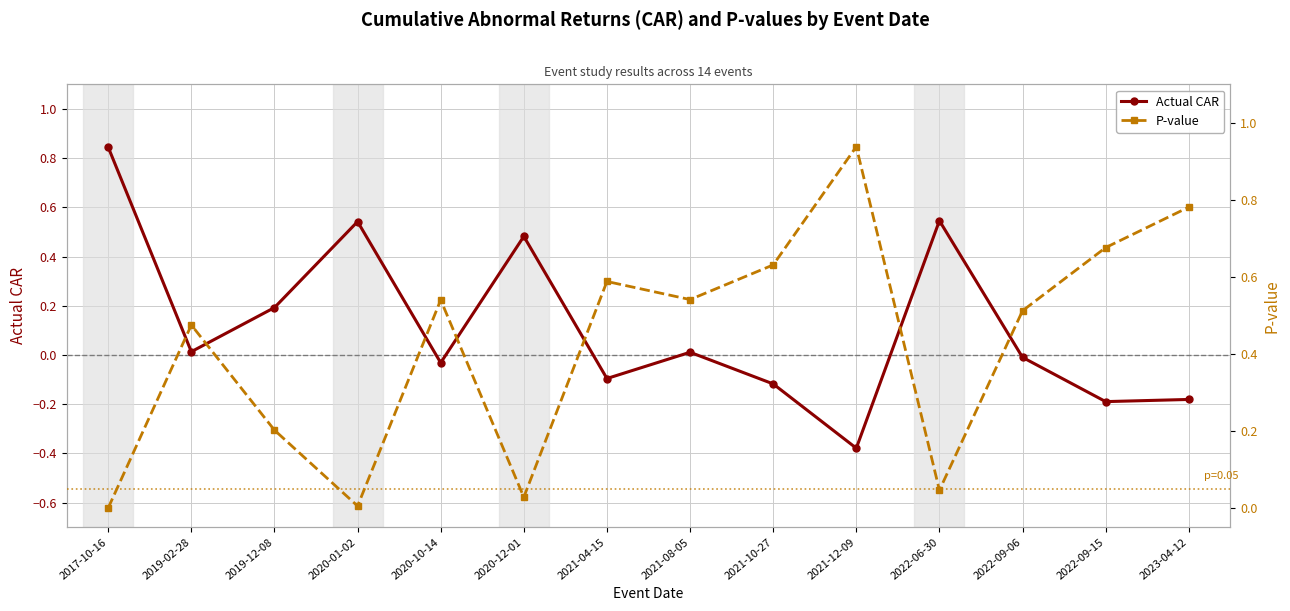

Reading right to left, list all the values displayed in this chart.

Actual CAR: -0.2	-0.2	-0.0	0.5	-0.4	-0.1	0.0	-0.1	0.5	-0.0	0.5	0.2	0.0	0.8
P-value: 0.8	0.7	0.5	0.0	0.9	0.6	0.5	0.6	0.0	0.5	0.0	0.2	0.5	0.0